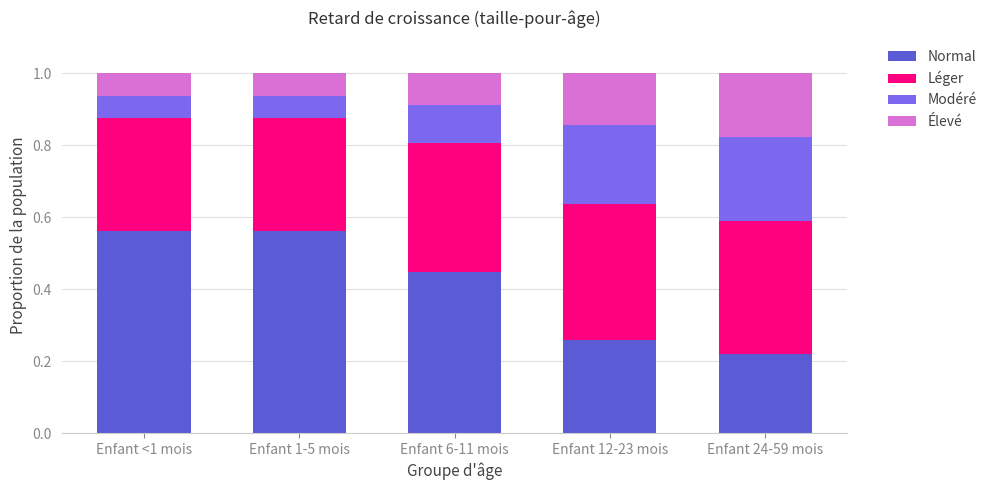

How many categories are shown in the chart?

5